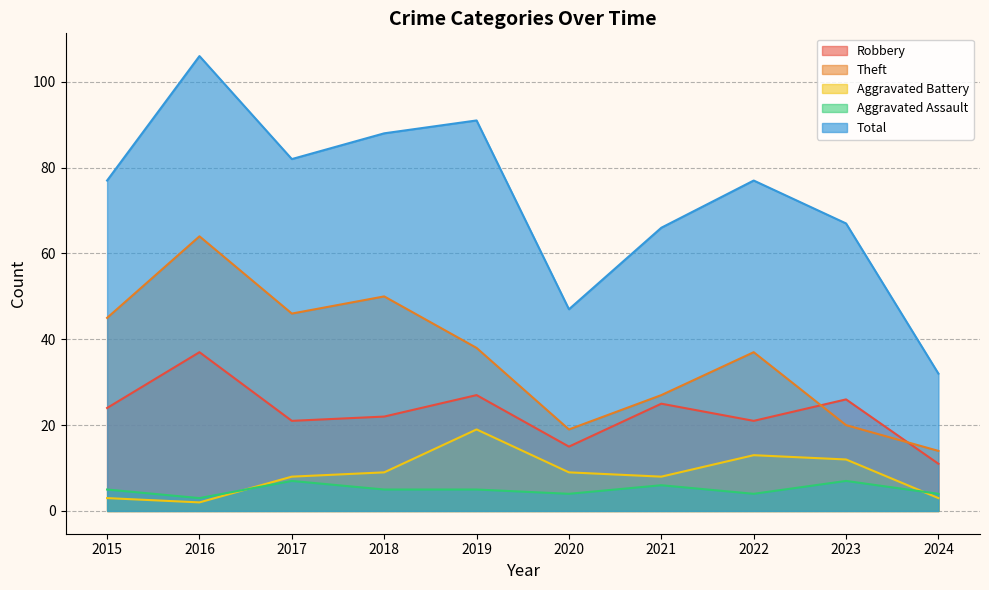

The Aggravated Battery series shows 12 at 2023. True or false?

True